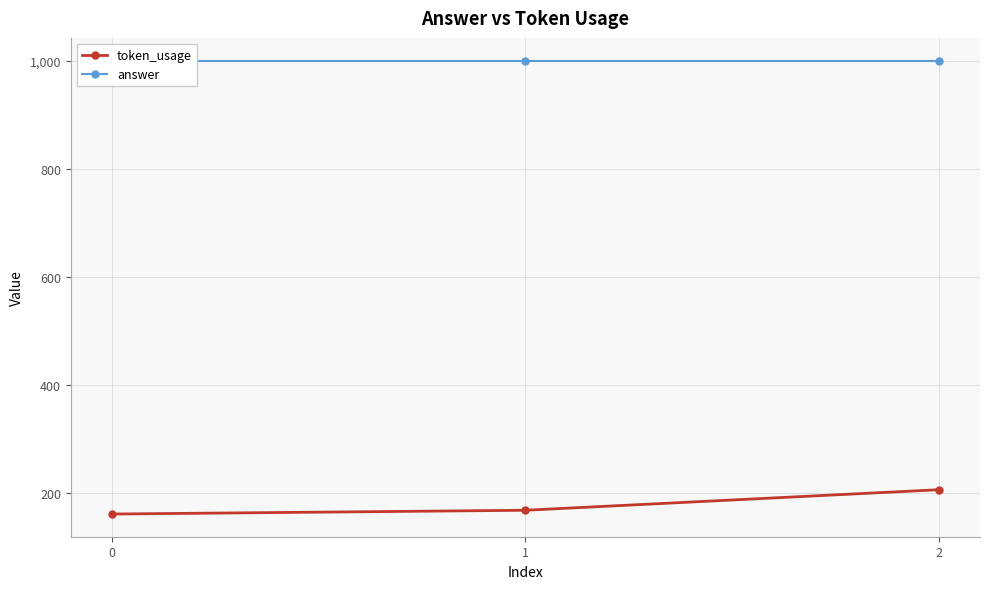

What is the spread (max minus min) of values at 0?

839